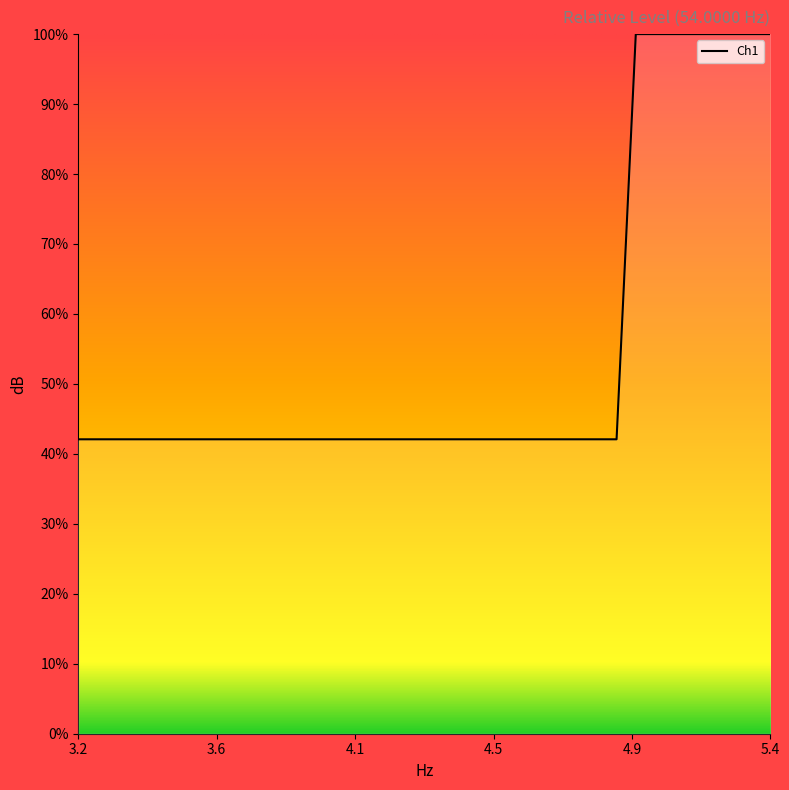

What is the smallest value displayed?

42.1